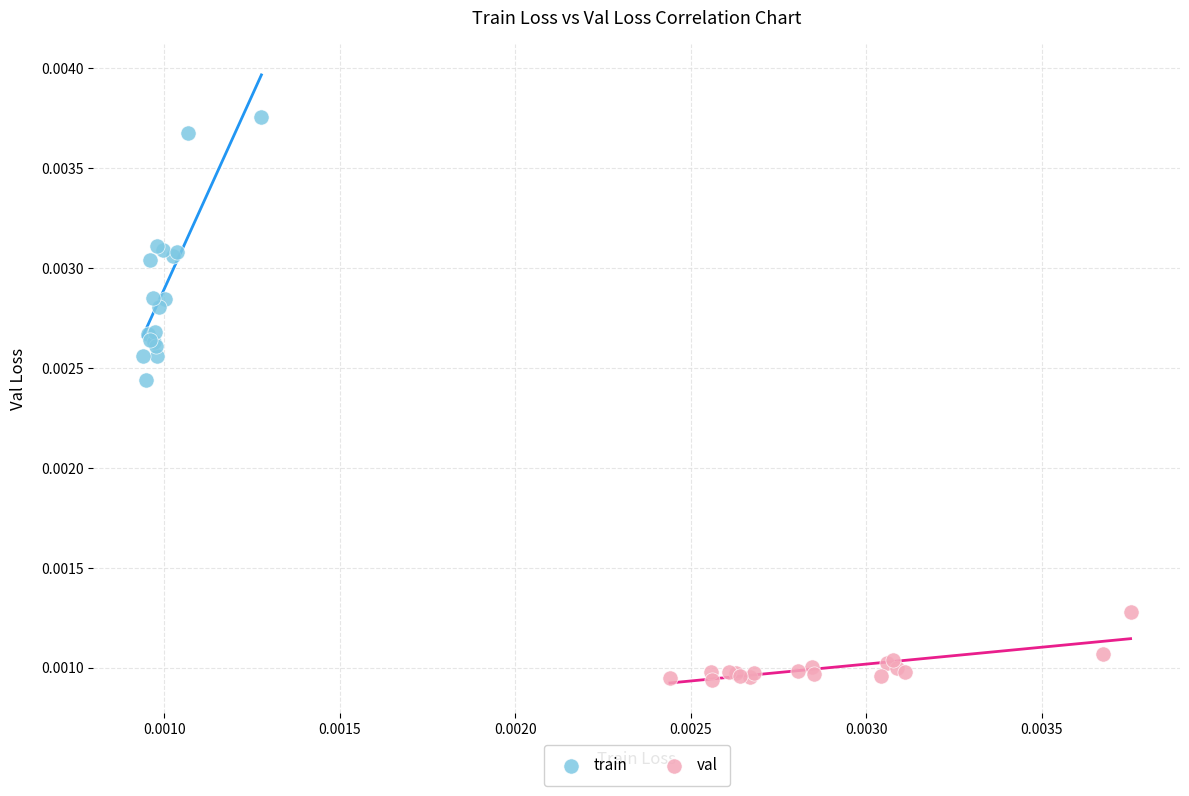

Which series reaches the minimum Y coordinate?

val